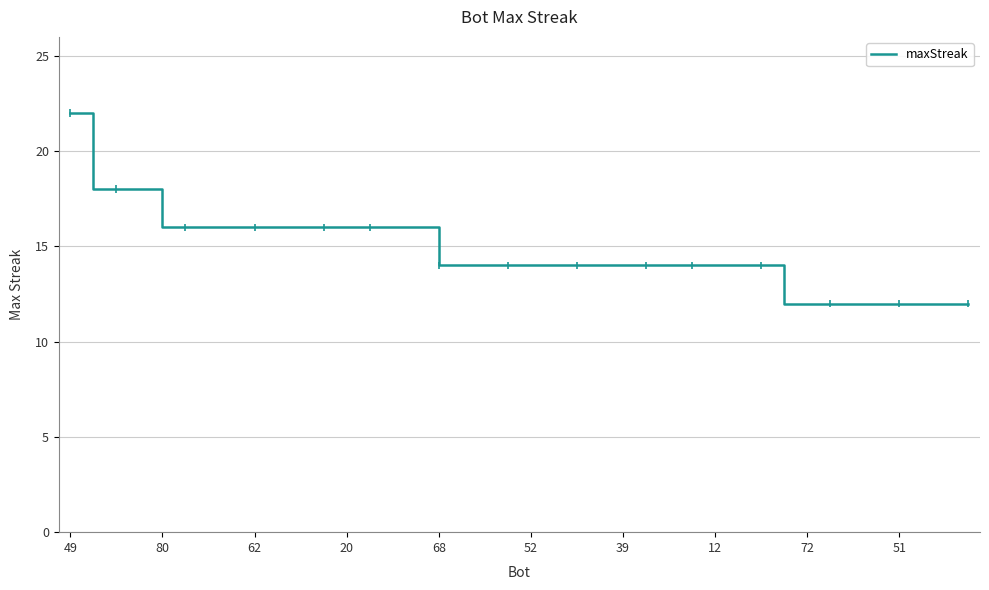

What is the maximum value for maxStreak?

22